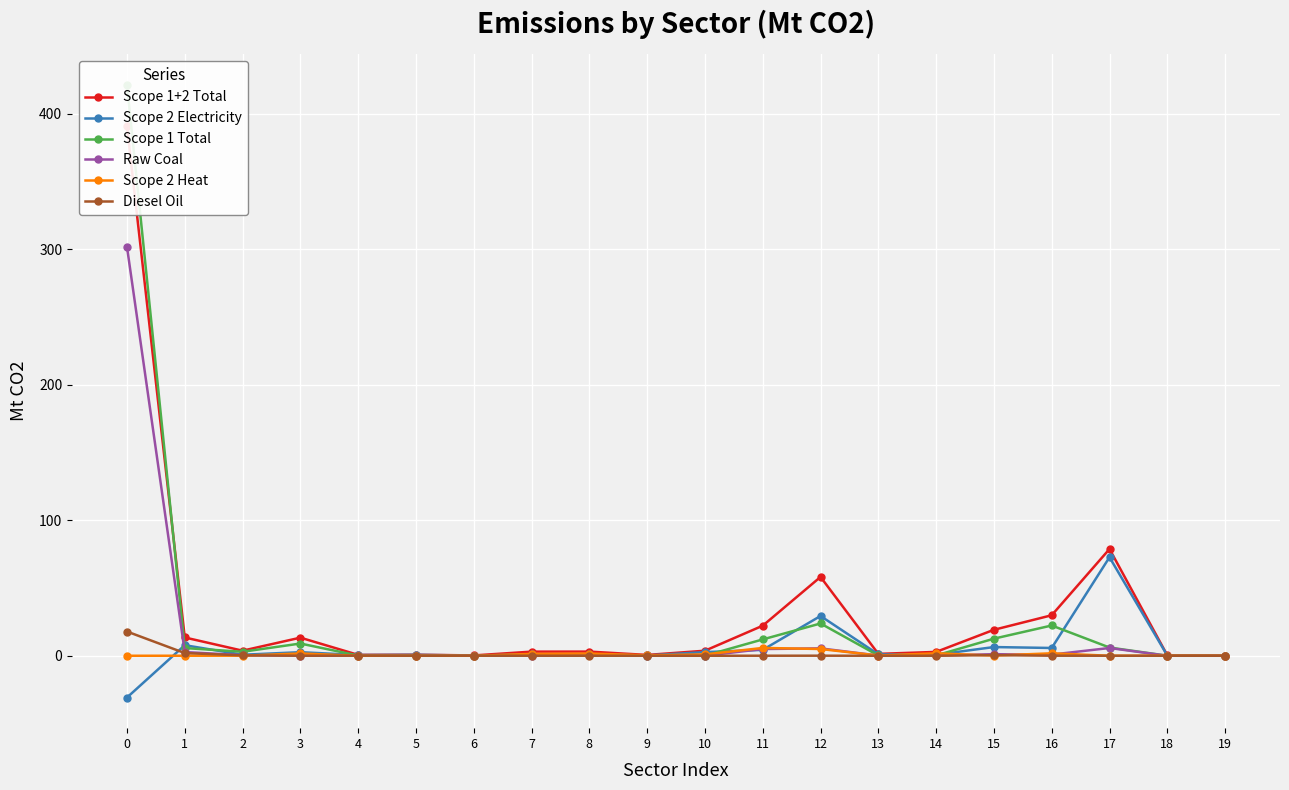

Where is Scope 1+2 Total nearest to the value 195?

17